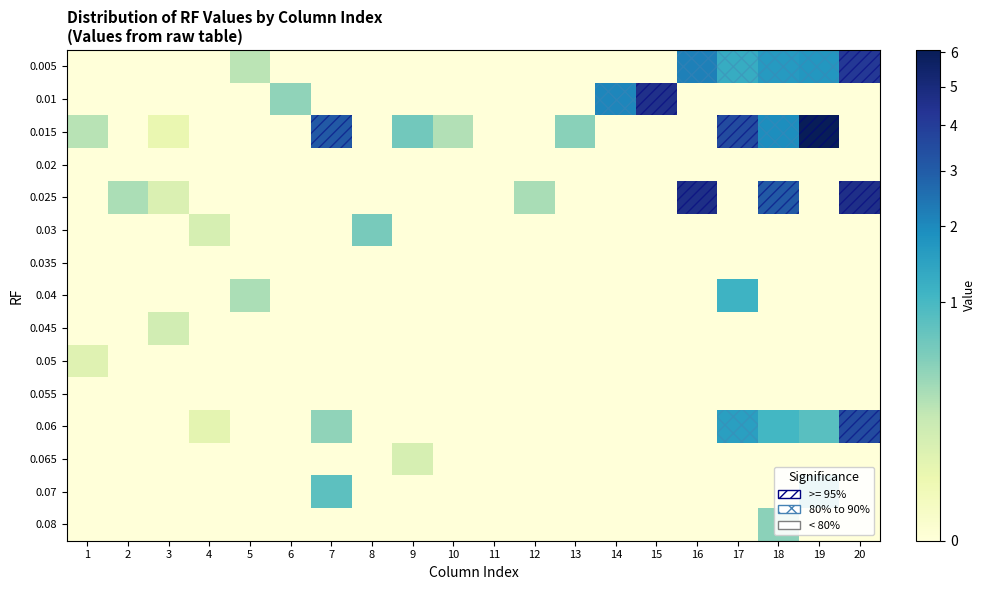

Which series has the largest range (max minus min)?

0.015